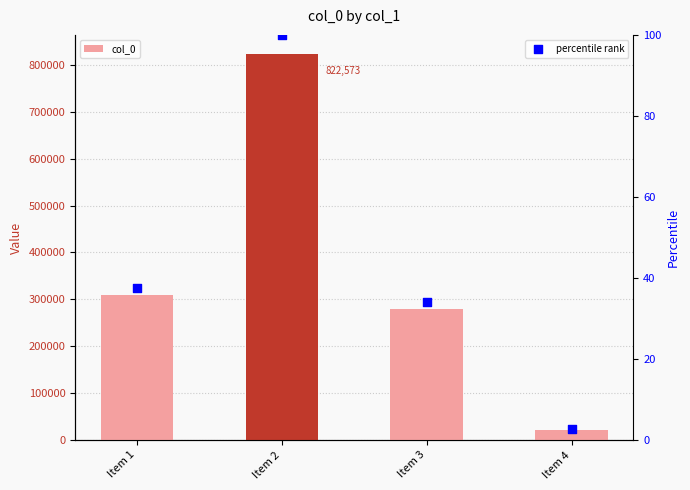

Which series contains the lowest Y value?

percentile rank